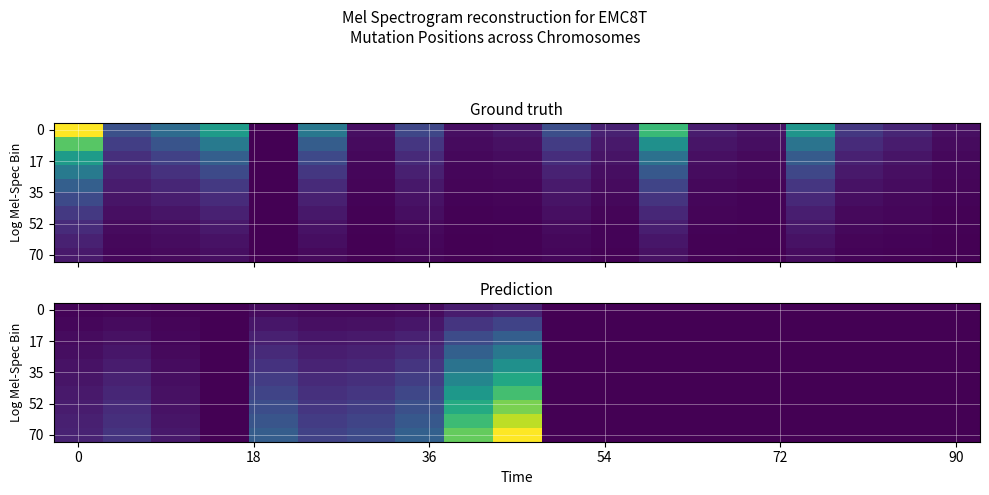

What is the maximum value shown in the chart?

0.7